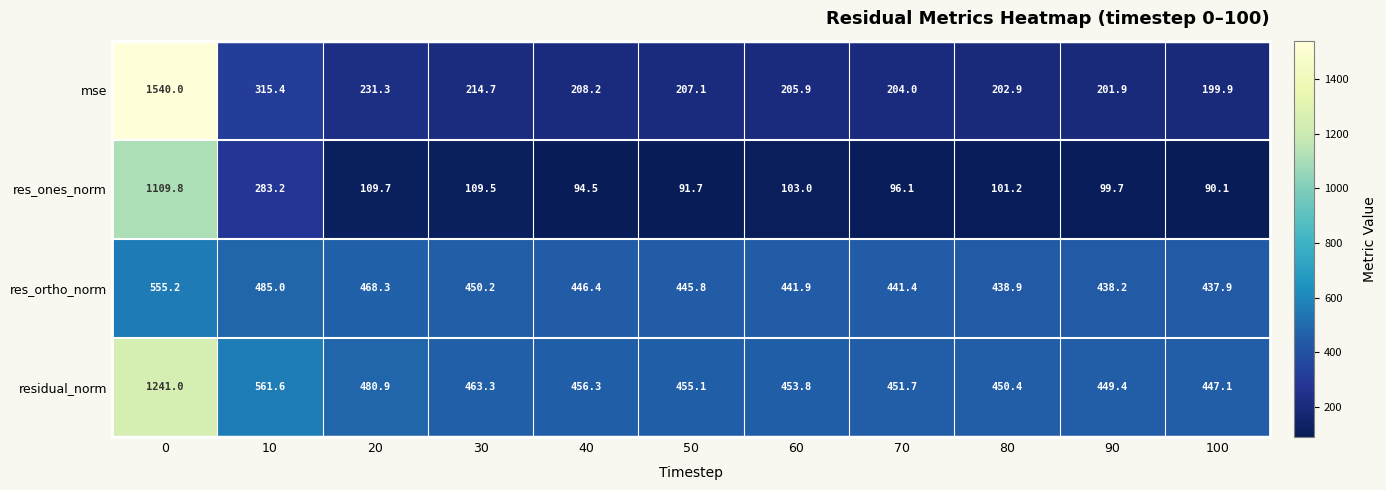

Which series has the largest total across all categories?

residual_norm